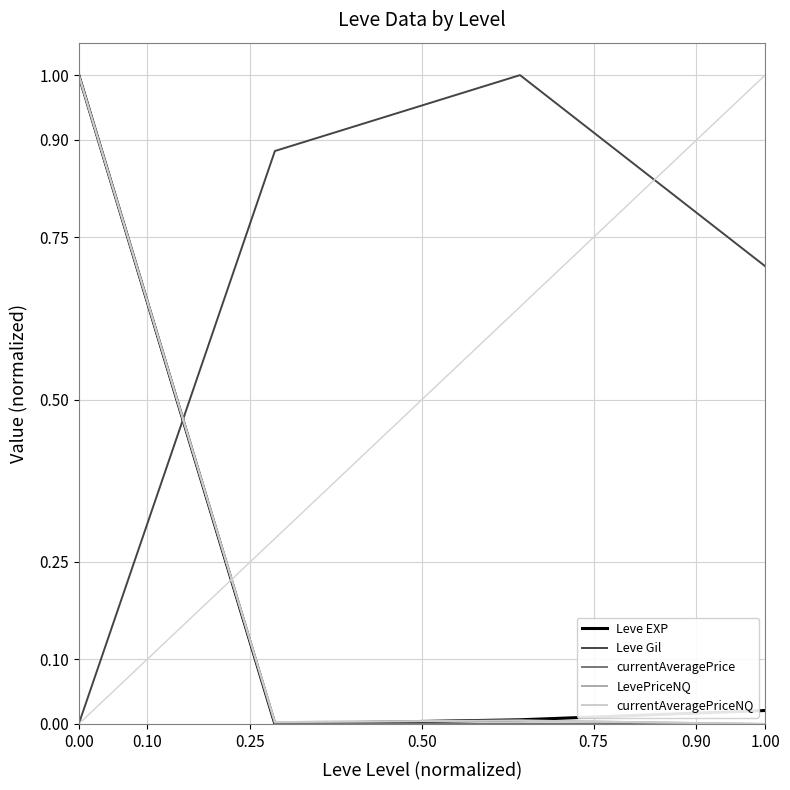

How many times do LevePriceNQ and Leve Gil cross each other?

1